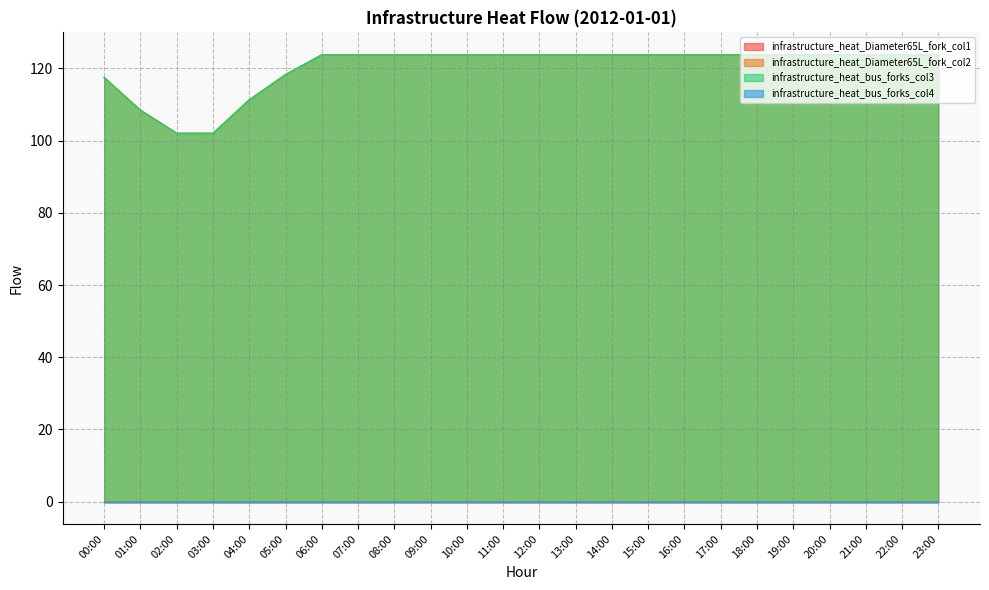

What is the sum of the infrastructure_heat_bus_forks_col3 values at 10:00 and 13:00?

247.6